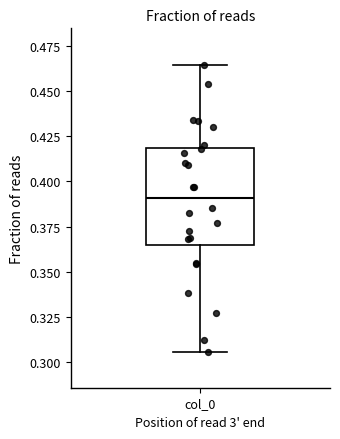

Where is the upper edge of the box for col_0 on the y-axis? The values are not printed on the chart, so give them approximately, as read against the axis.

0.420